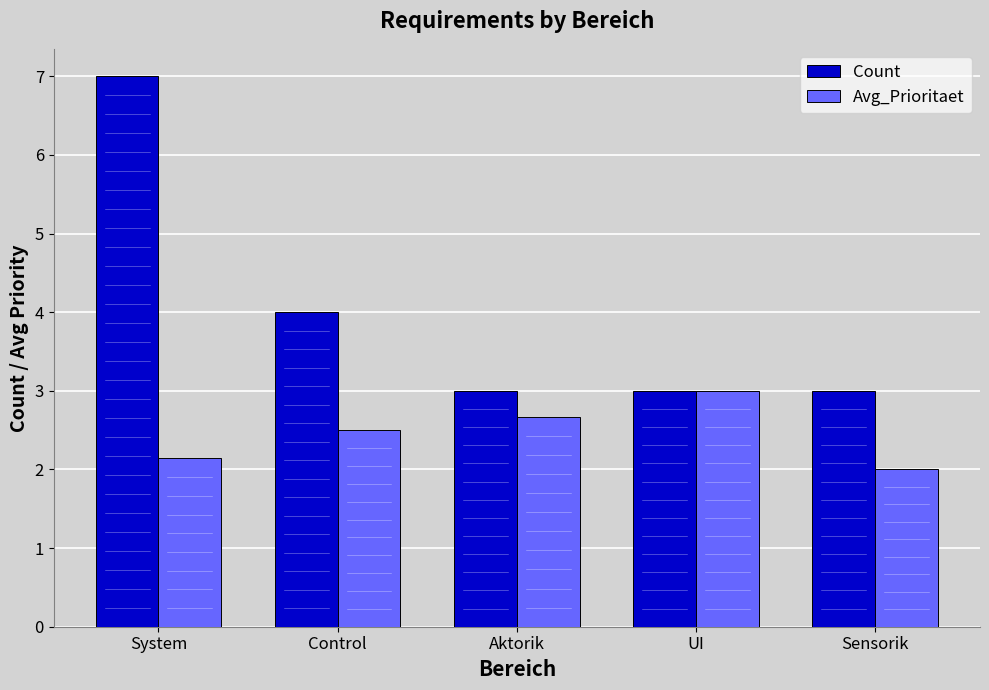

How many data points does each series have?

5